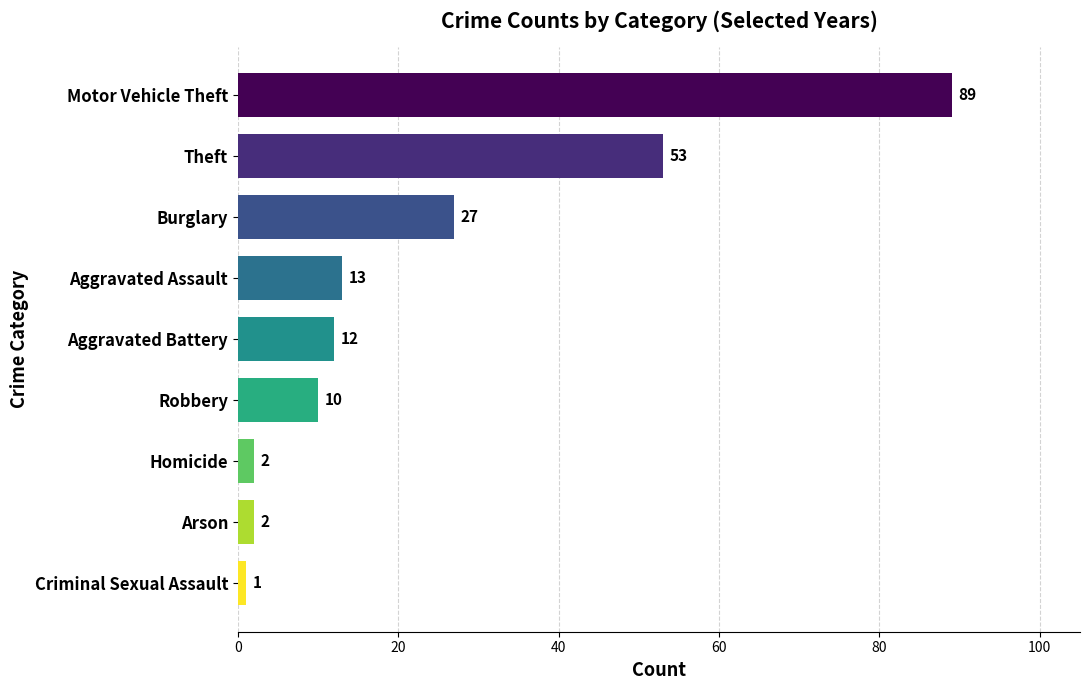

Which label corresponds to the smallest value in the chart?

Criminal Sexual Assault